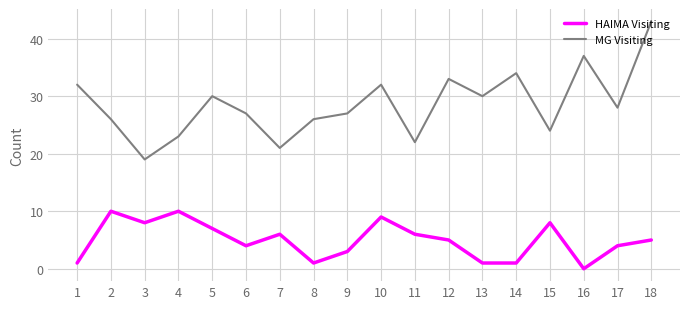

The value of HAIMA Visiting at 9 is 3. True or false?

True